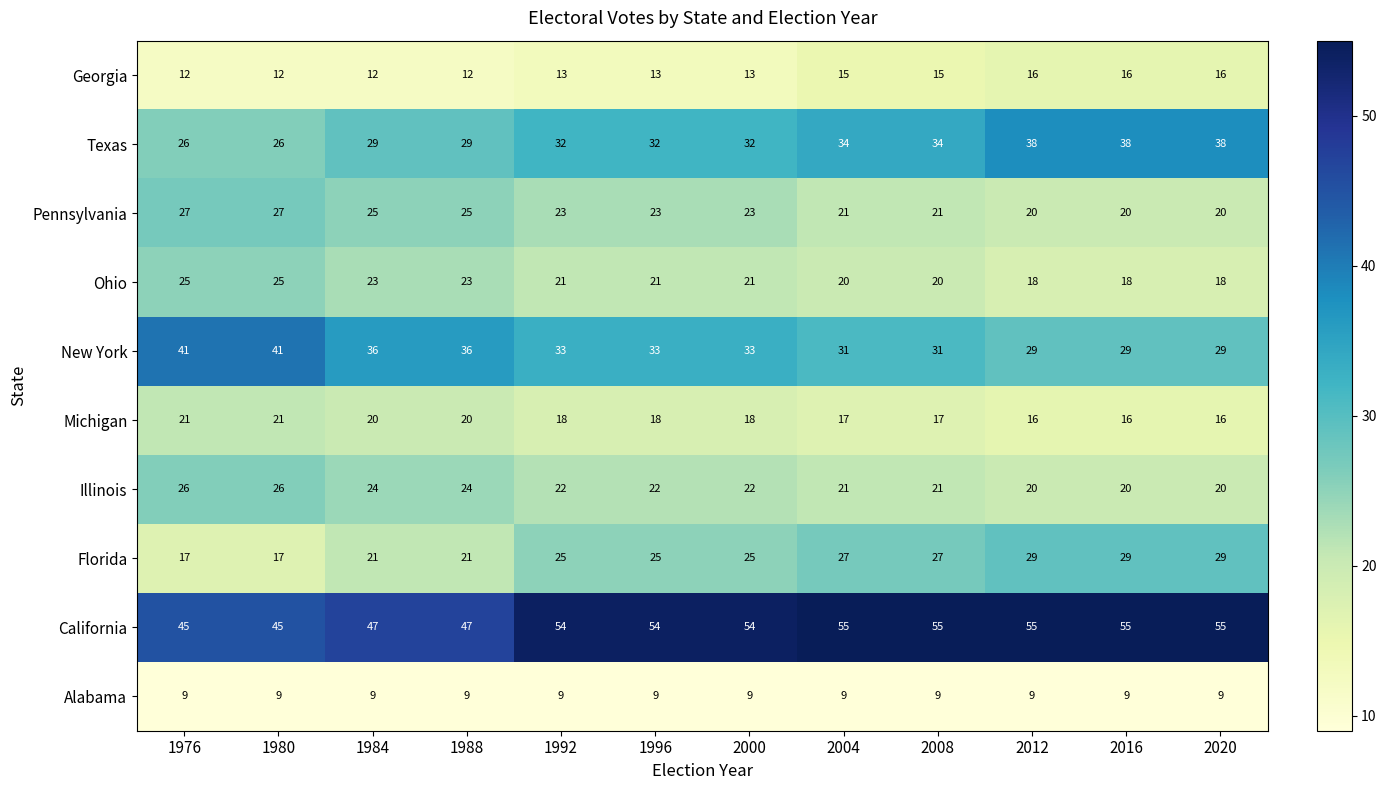

What is the average value of the Michigan series?

18